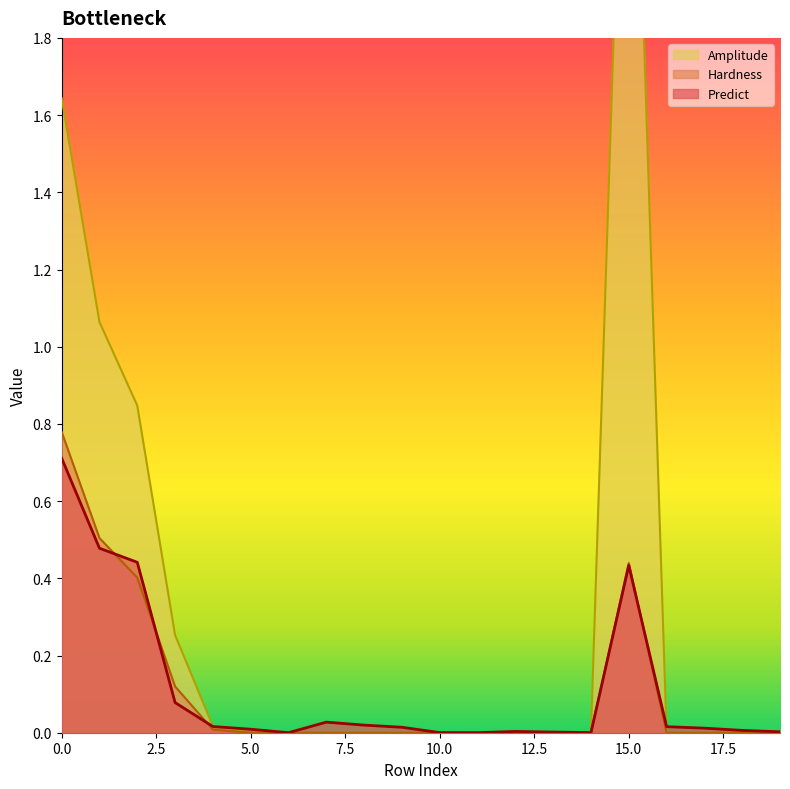

Which category has the lowest value across all series?

5